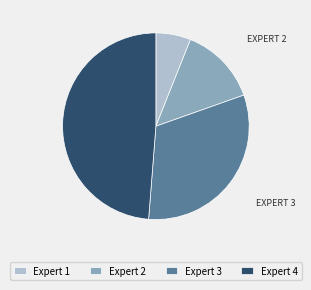

Is there any slice that represents more than half of the pie?

No